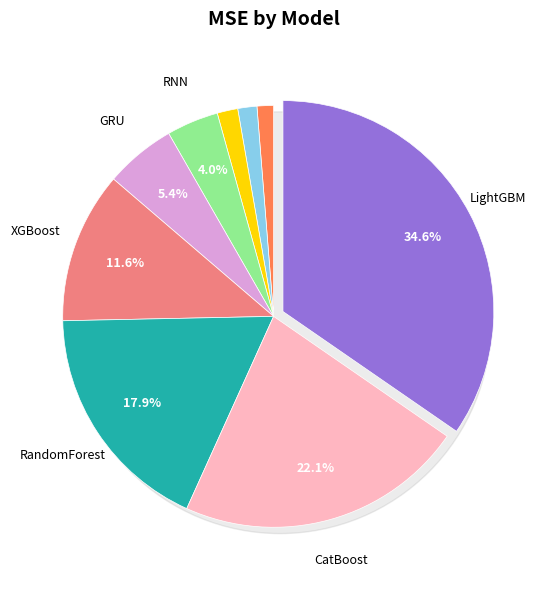

To the nearest percent, what portion does CatBoost represent?

22%